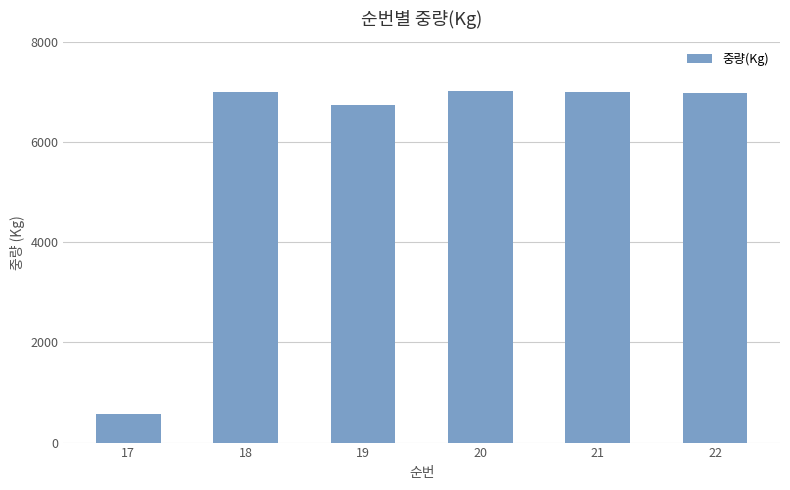

What is the minimum value shown in the chart?

570